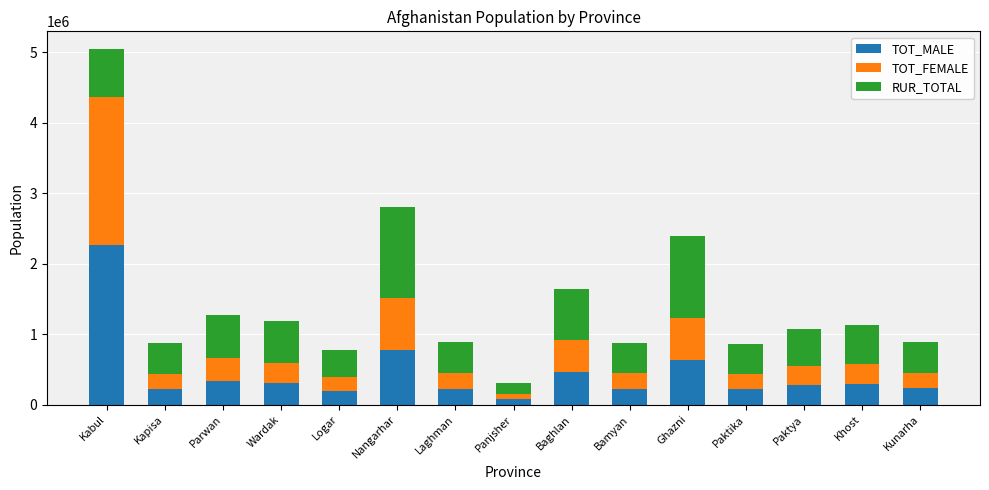

What is the highest value of the TOT_MALE series?

2259199